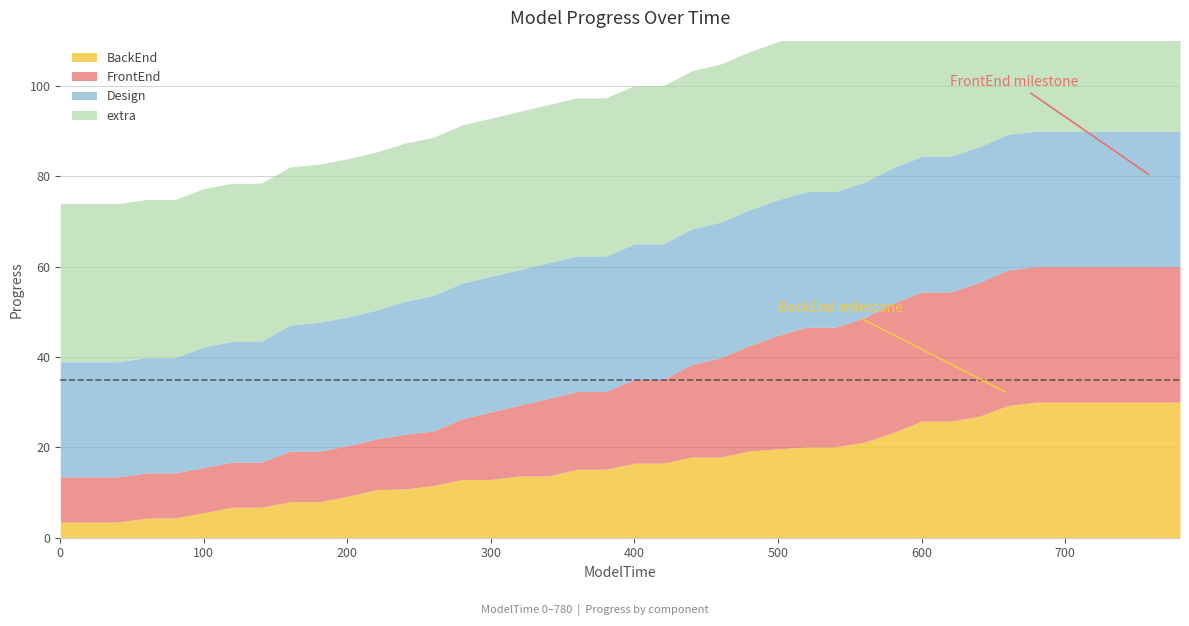

Reading left to right, list all the values displayed in this chart.

BackEnd: 3.5	3.5	3.5	4.3	4.3	5.5	6.8	6.8	8.0	8.0	9.2	10.7	10.8	11.6	12.9	12.9	13.7	13.7	15.2	15.2	16.5	16.5	17.9	17.9	19.2	19.6	20.1	20.1	21.1	23.2	25.8	25.8	26.9	29.2	30.0	30.0	30.0	30.0	30.0	30.0
FrontEnd: 10.0	10.0	10.0	10.0	10.0	10.0	10.0	10.0	11.2	11.2	11.2	11.2	12.1	12.1	13.4	14.9	15.7	17.2	17.2	17.2	18.6	18.6	20.5	22.0	23.4	25.1	26.5	26.5	27.6	28.6	28.6	28.6	29.6	30.0	30.0	30.0	30.0	30.0	30.0	30.0
Design: 25.5	25.5	25.5	25.5	25.5	26.7	26.7	26.7	27.9	28.5	28.5	28.5	29.4	30.0	30.0	30.0	30.0	30.0	30.0	30.0	30.0	30.0	30.0	30.0	30.0	30.0	30.0	30.0	30.0	30.0	30.0	30.0	30.0	30.0	30.0	30.0	30.0	30.0	30.0	30.0
extra: 35.0	35.0	35.0	35.0	35.0	35.0	35.0	35.0	35.0	35.0	35.0	35.0	35.0	35.0	35.0	35.0	35.0	35.0	35.0	35.0	35.0	35.0	35.0	35.0	35.0	35.0	35.0	35.0	35.0	35.0	35.0	35.0	35.0	35.0	35.0	35.0	35.0	35.0	35.0	35.0